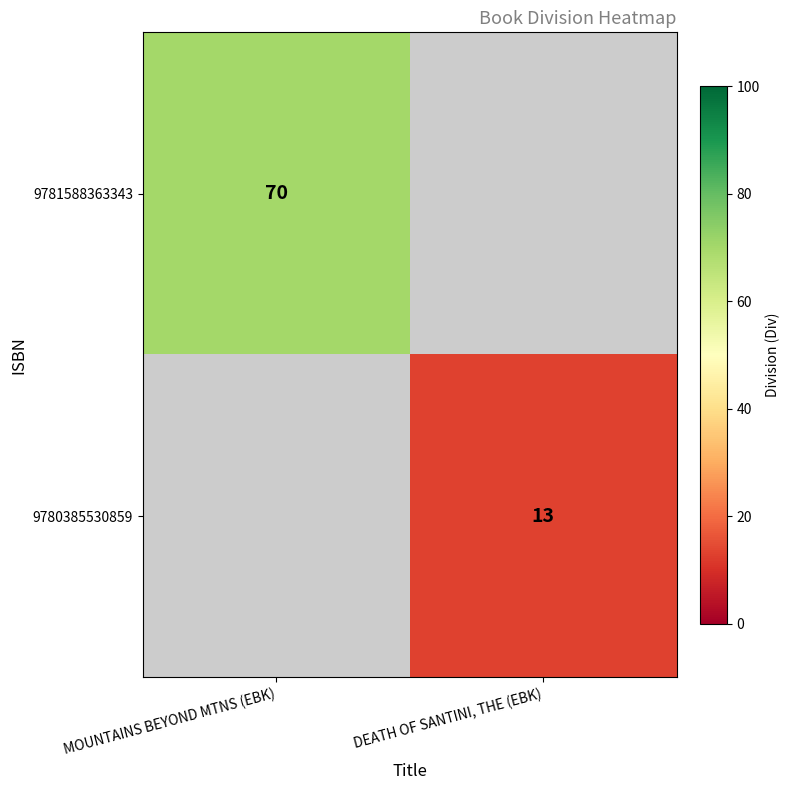

Is the value of 9781588363343 at MOUNTAINS BEYOND MTNS (EBK) greater than the value of 9780385530859 at DEATH OF SANTINI, THE (EBK)?

Yes